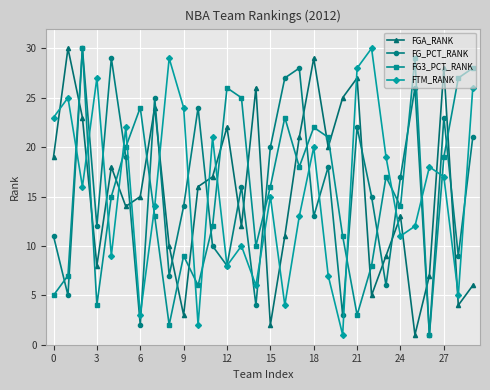

How many interior local peaks does the FG_PCT_RANK series have?

10